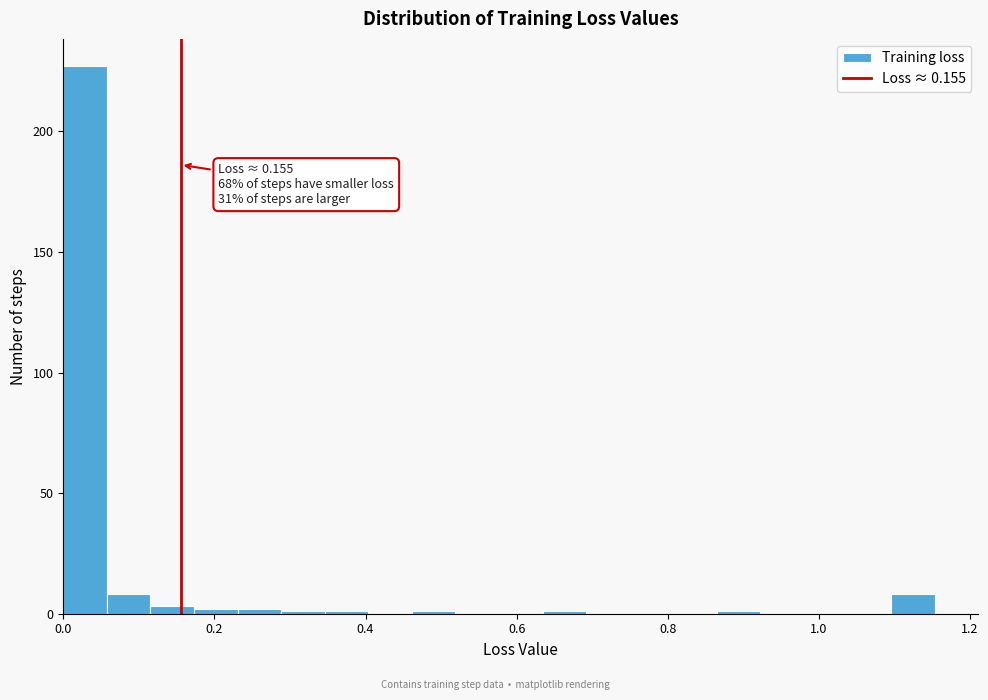

Read against the x-axis, roughly where is the centre of the tallest bar?

0.02